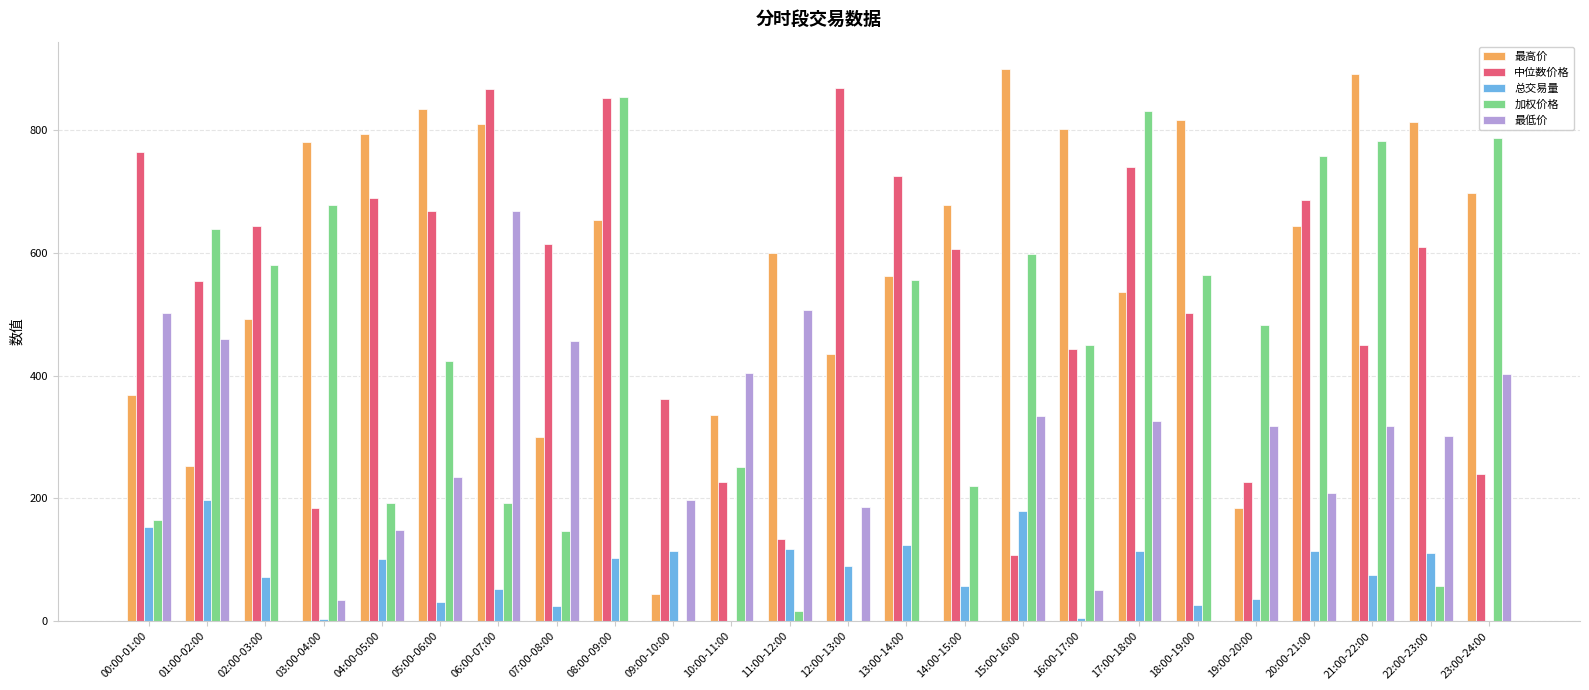

Which series changed the most between 10:00-11:00 and 15:00-16:00?

最高价